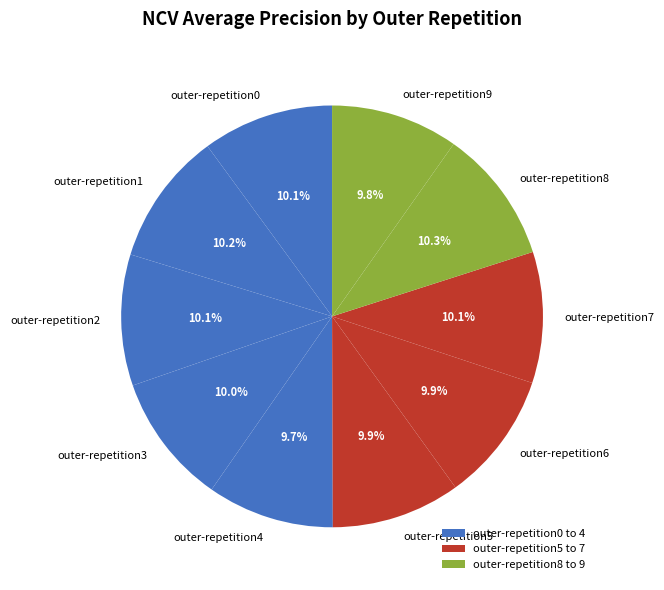

Between outer-repetition8 and outer-repetition9, which is larger?

outer-repetition8